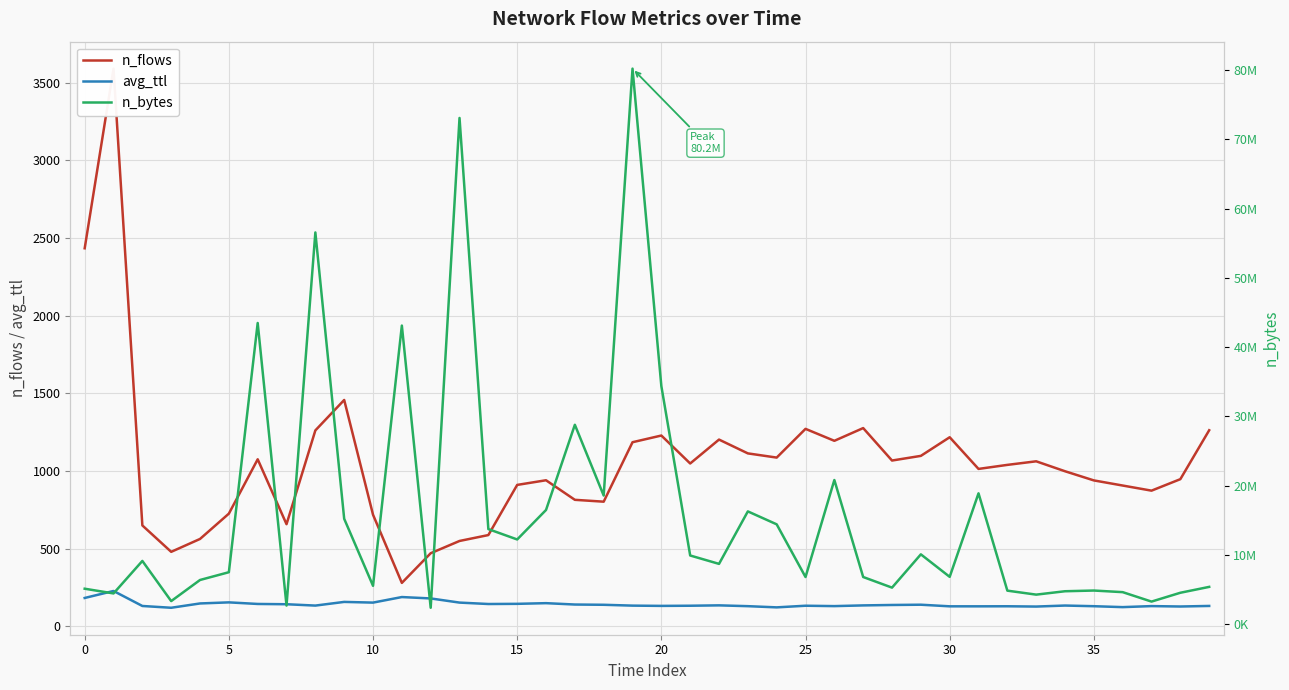

Reading left to right, what are all the values shown in this chart?

n_flows: 2434.0	3591.0	649.0	479.0	562.0	725.0	1075.0	657.0	1261.0	1457.0	718.0	279.0	470.0	549.0	587.0	910.0	940.0	814.0	802.0	1185.0	1228.0	1048.0	1202.0	1113.0	1086.0	1271.0	1194.0	1276.0	1067.0	1097.0	1217.0	1013.0	1039.0	1062.0	998.0	939.0	906.0	873.0	947.0	1262.0
avg_ttl: 181.9	226.9	130.3	118.8	146.6	153.6	143.3	141.5	132.8	156.5	152.0	187.8	178.9	152.1	143.0	144.1	148.4	139.6	138.0	132.6	130.9	131.9	134.3	129.1	121.3	131.9	129.4	134.0	136.8	138.5	128.1	128.0	128.4	126.6	133.1	128.8	122.9	129.6	126.9	130.6
n_bytes: 5104192.0	4422206.0	9115436.0	3314366.0	6365022.0	7486738.0	43485001.0	2667911.0	56564423.0	15204051.0	5523293.0	43112113.0	2352149.0	73098890.0	13713247.0	12217572.0	16476257.0	28782840.0	18563221.0	80225380.0	34366294.0	9902223.0	8690621.0	16272157.0	14402702.0	6793034.0	20803967.0	6793985.0	5260853.0	10067708.0	6818790.0	18883337.0	4824708.0	4249084.0	4738561.0	4840202.0	4608051.0	3244170.0	4519549.0	5368765.0